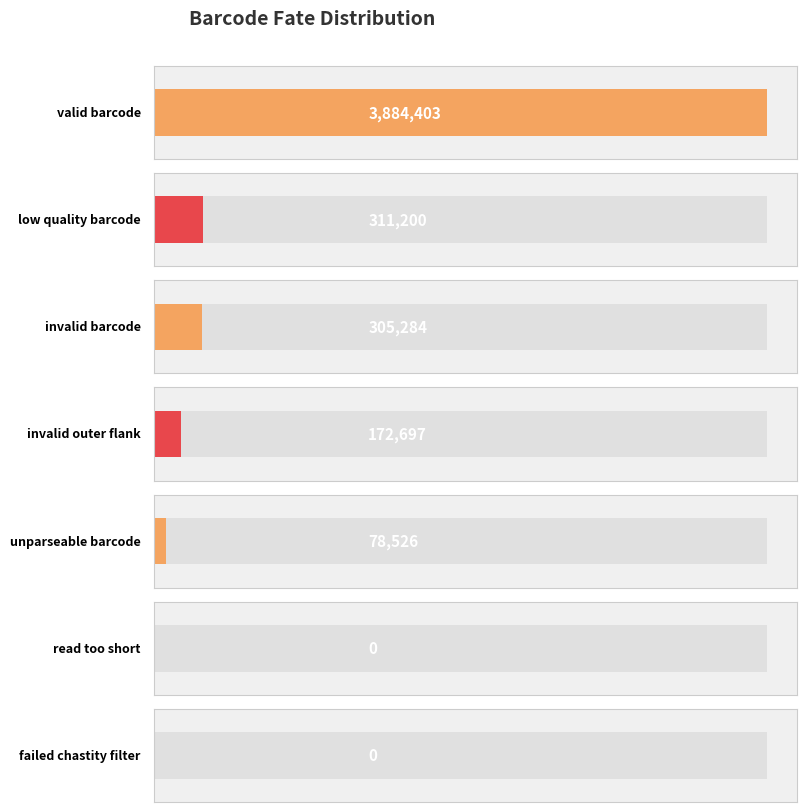

List the labels in order of value, smallest first.

read too short, failed chastity filter, unparseable barcode, invalid outer flank, invalid barcode, low quality barcode, valid barcode